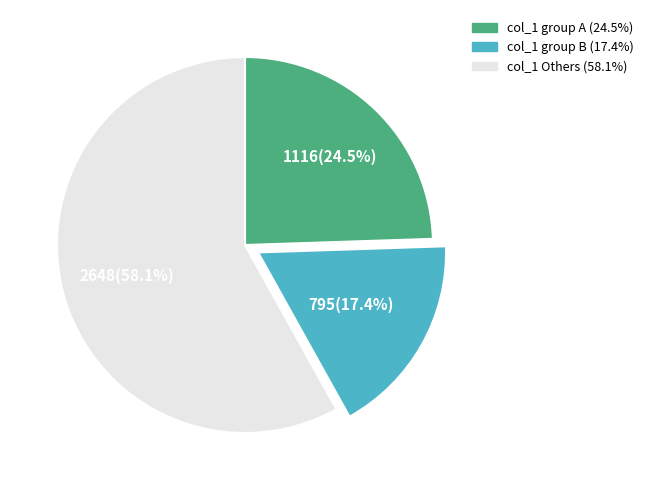

Is there a majority slice in this chart?

Yes